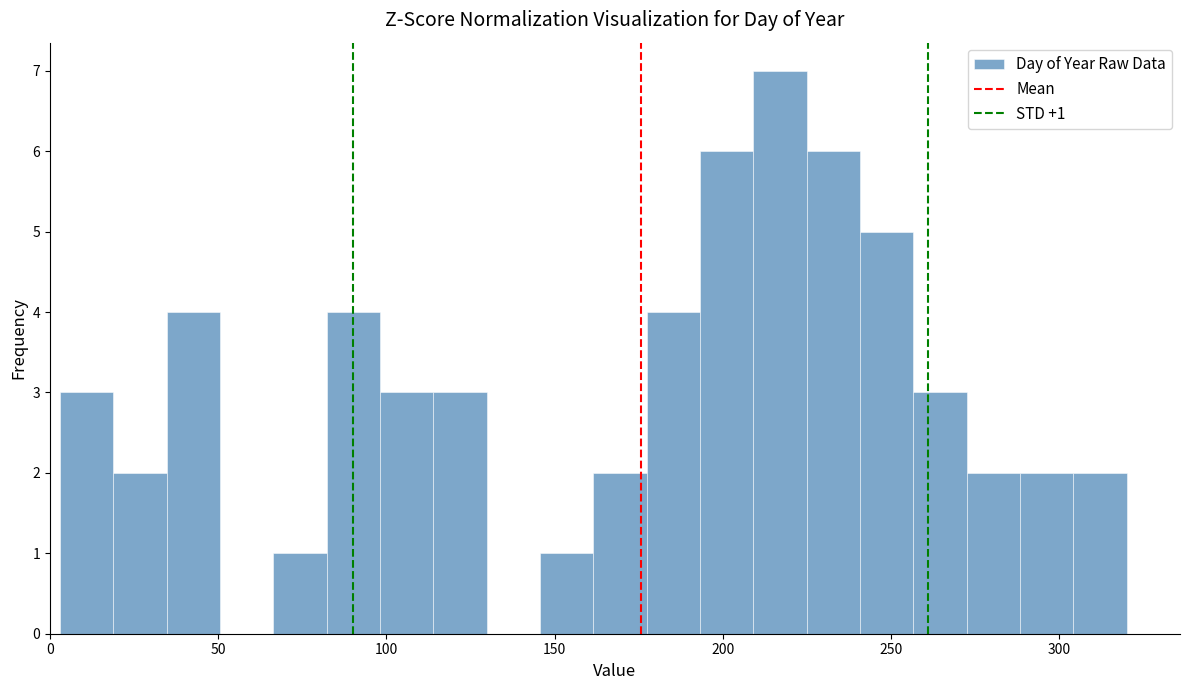

Read against the x-axis, roughly where is the centre of the tallest bar?

215